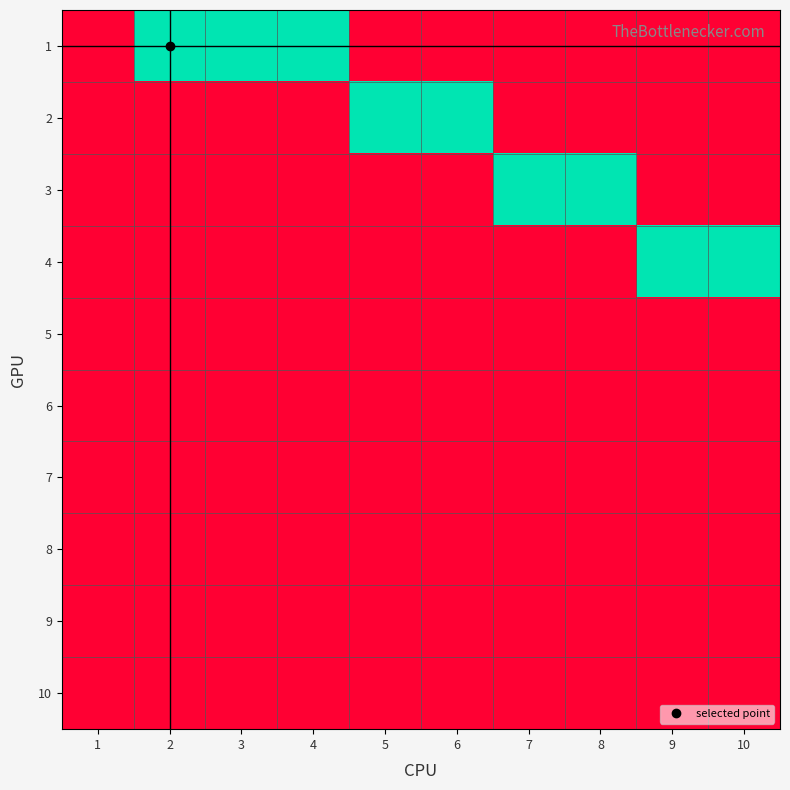

Rank the series by their maximum value, from lowest to highest.

5, 6, 7, 8, 9, 10, 1, 2, 3, 4